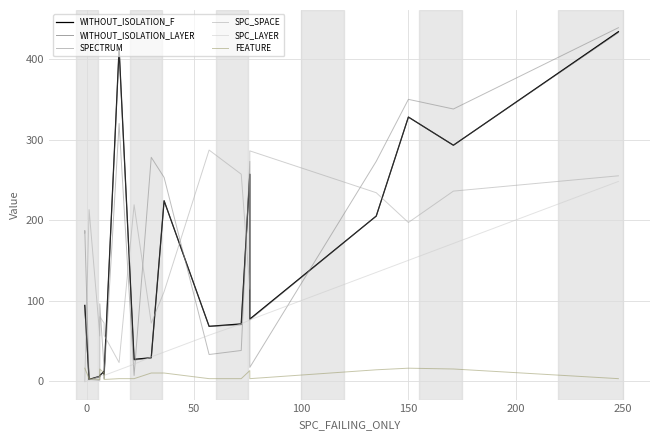

Reading right to left, extract all data points from this chart.

WITHOUT_ISOLATION_F: 434	434	293	328	205	77	257	71	68	224	29	27	413	8	12	7	6	2	94	94
WITHOUT_ISOLATION_LAYER: 433	433	293	328	205	76	257	70	68	224	29	26	412	7	12	7	5	2	90	91
SPECTRUM: 439	439	338	350	273	17	273	38	33	253	278	7	320	3	15	96	1	2	187	184
SPC_SPACE: 255	255	236	197	234	286	114	257	287	111	72	219	23	57	72	80	56	213	0	0
SPC_LAYER: 248	248	171	150	135	76	76	71	57	36	30	21	14	7	8	6	6	1	-1	-1
FEATURE: 3	3	15	16	14	3	13	3	3	10	10	3	3	2	10	15	2	3	16	16